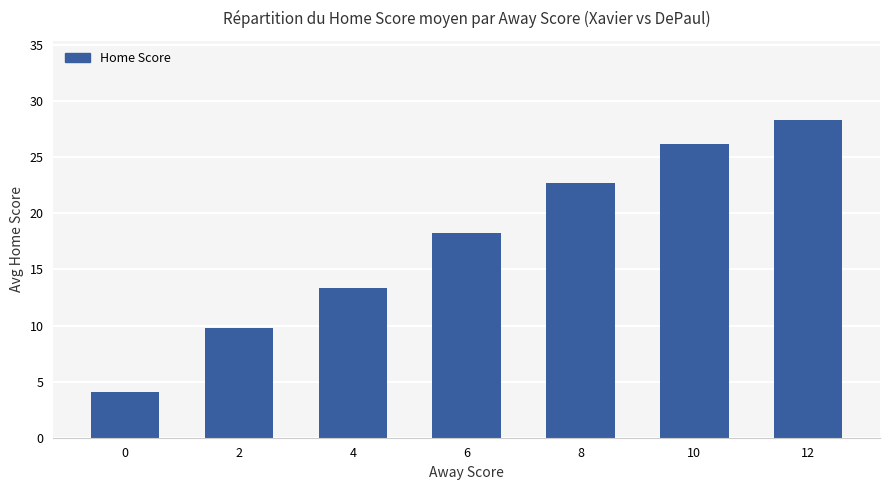

Rank the categories by value from highest to lowest.

12, 10, 8, 6, 4, 2, 0